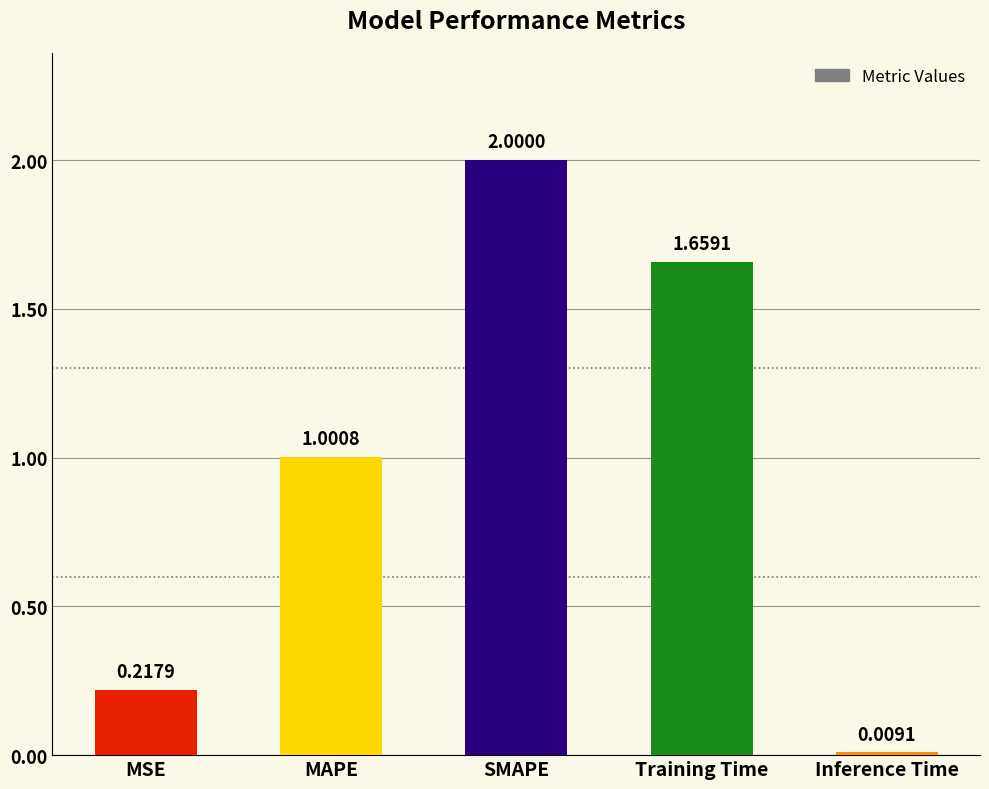

What is the difference between the maximum and second lowest values?

1.8